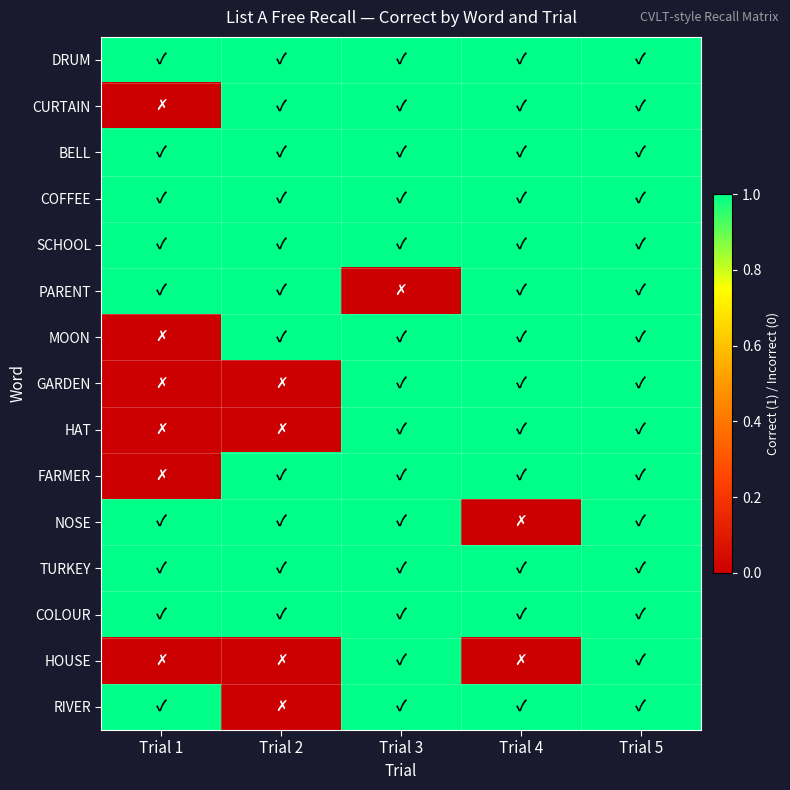

How many series are shown in this chart?

15